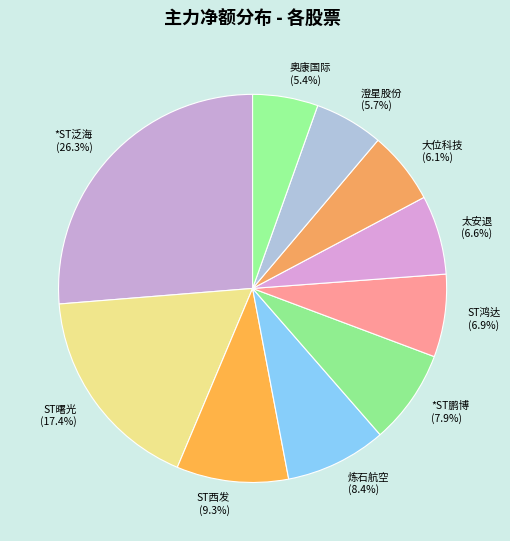

Which category has the biggest portion of the pie?

*ST泛海